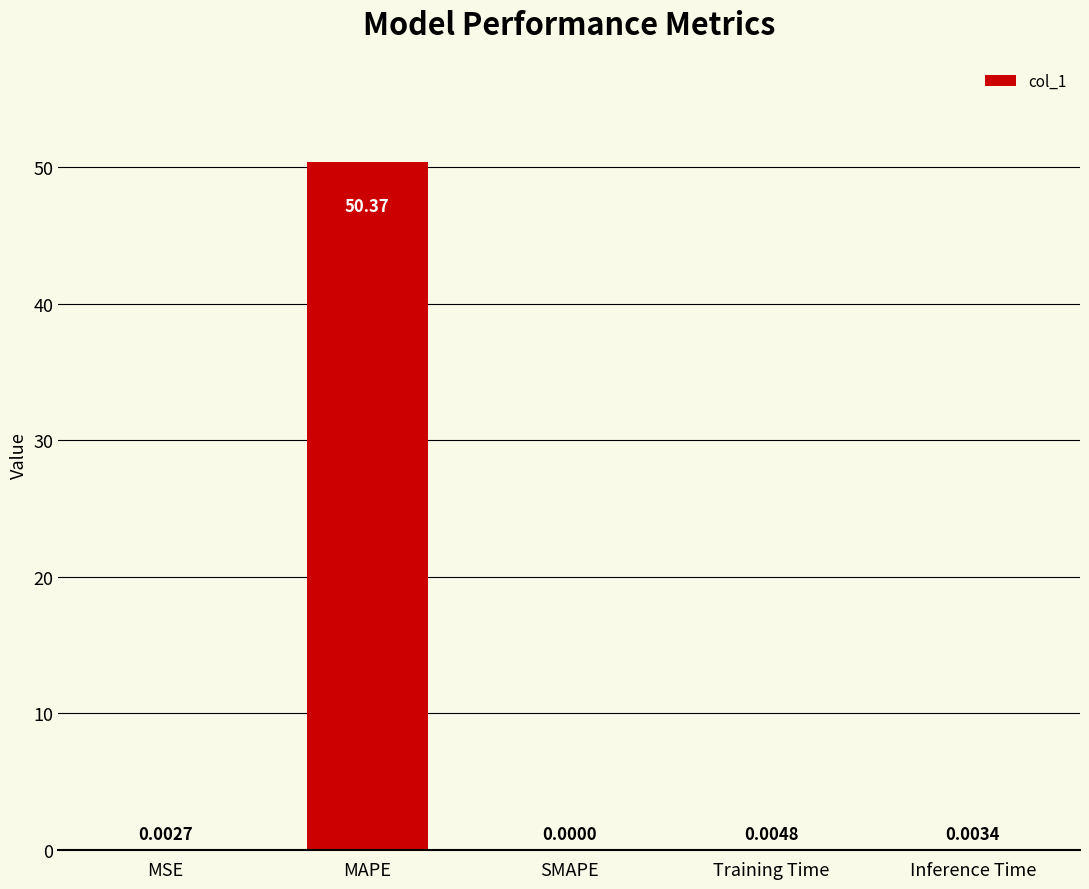

What is the greatest value displayed?

50.4